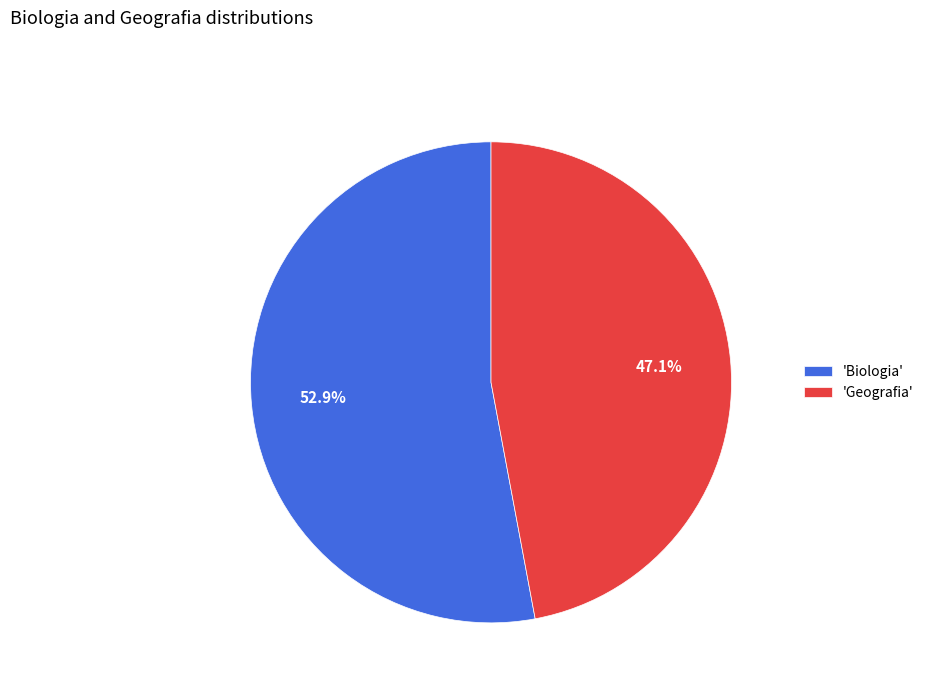

Which category has the biggest portion of the pie?

'Biologia'